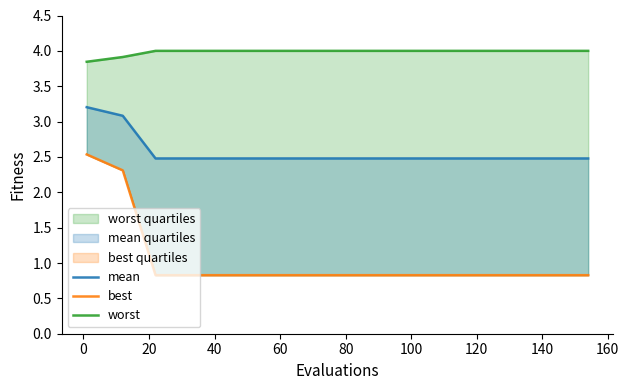

What position from the right is 20?

13